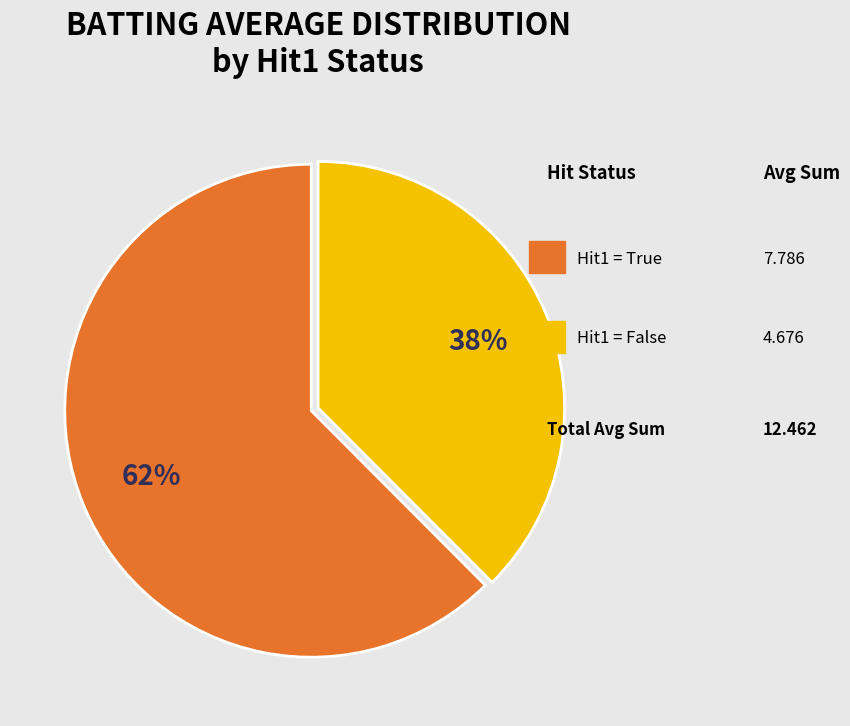

Count the number of slices in the pie.

2